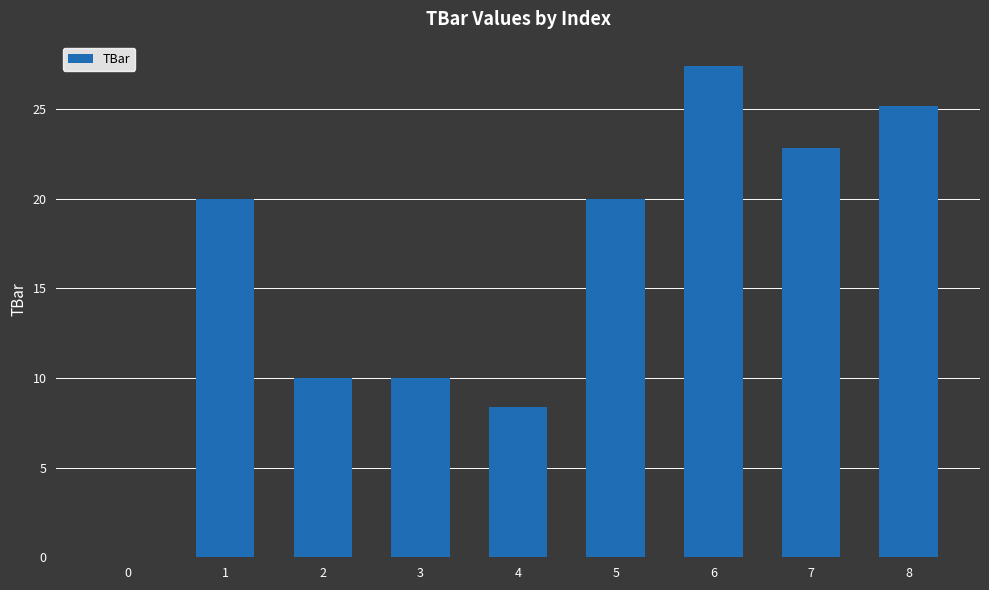

What is the sum of all values?

143.7